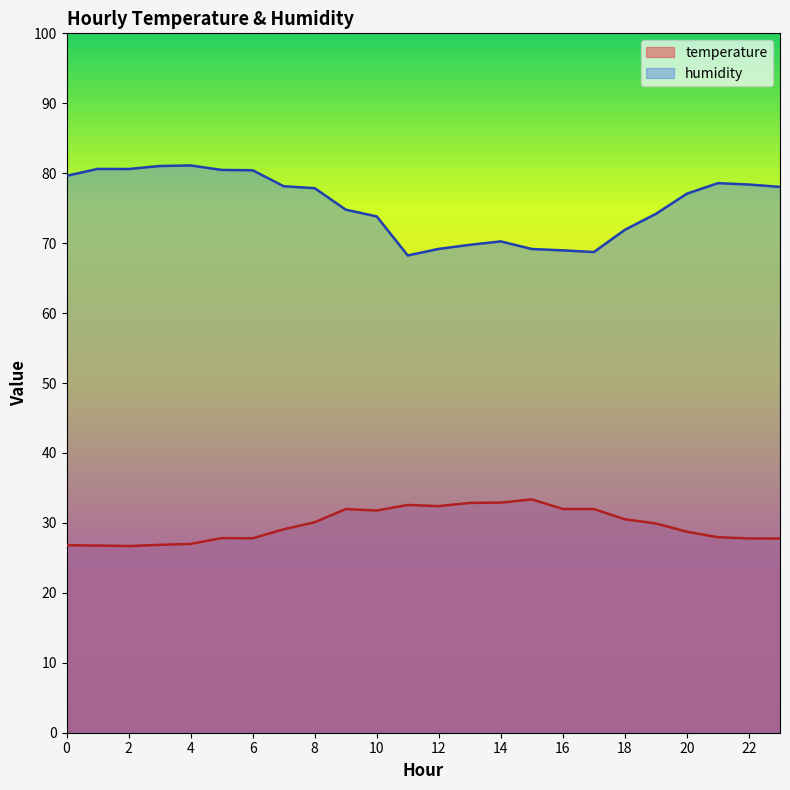

What are all the series names shown in the legend?

temperature, humidity